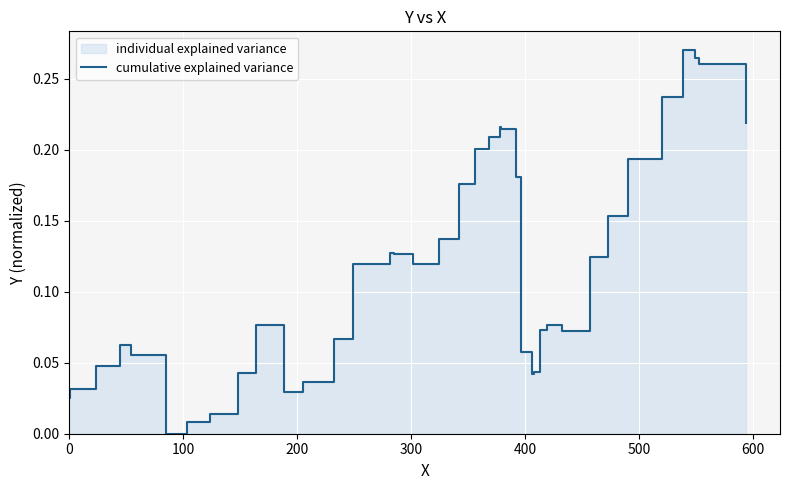

Reading right to left, extract all data points from this chart.

0.2	0.3	0.3	0.3	0.2	0.2	0.2	0.1	0.1	0.1	0.1	0.1	0.1	0.0	0.0	0.1	0.2	0.2	0.2	0.2	0.2	0.2	0.1	0.1	0.1	0.1	0.1	0.1	0.0	0.0	0.1	0.0	0.0	0.0	0.0	0.1	0.1	0.0	0.0	0.0